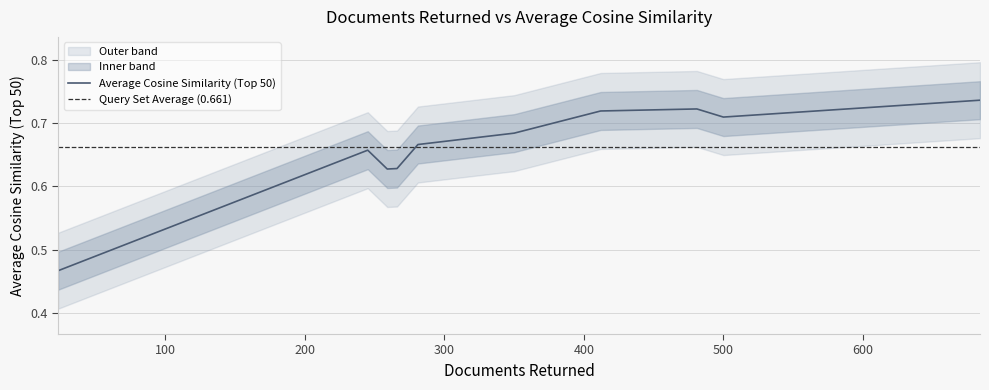

Reading left to right, what are all the values shown in this chart?

281=0.7	259=0.6	412=0.7	245=0.7	684=0.7	500=0.7	23=0.5	350=0.7	481=0.7	266=0.6